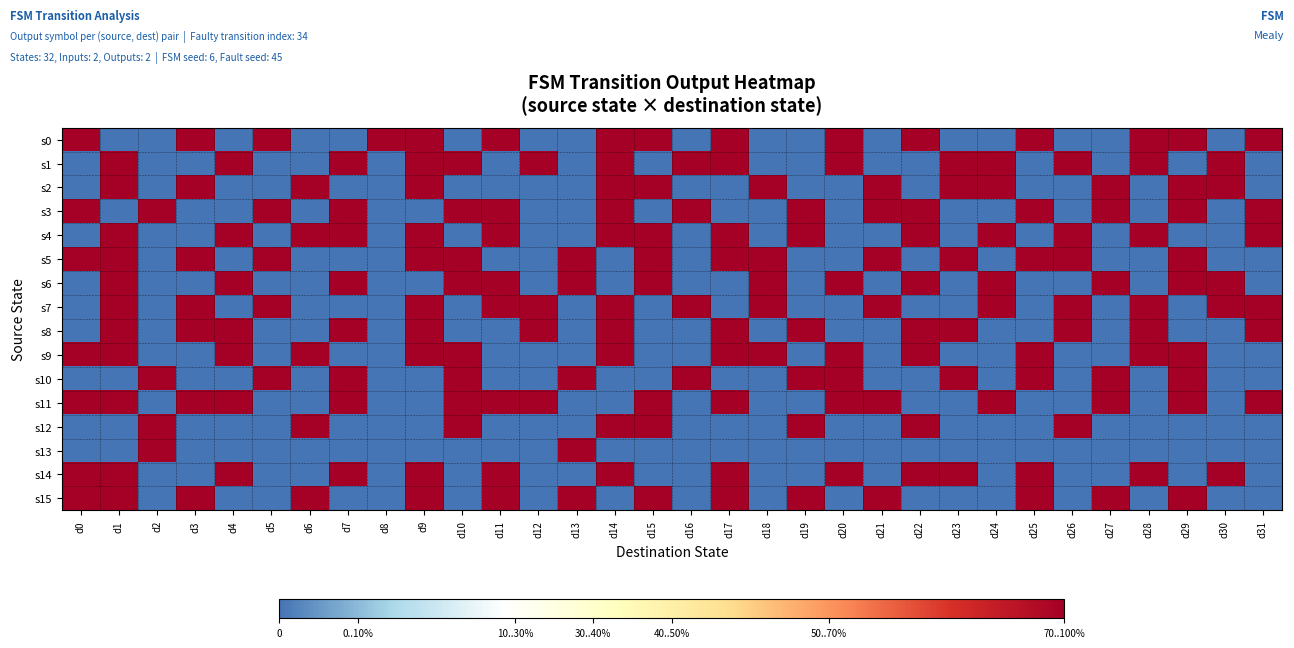

At which category does the chart reach its minimum across all series?

d1